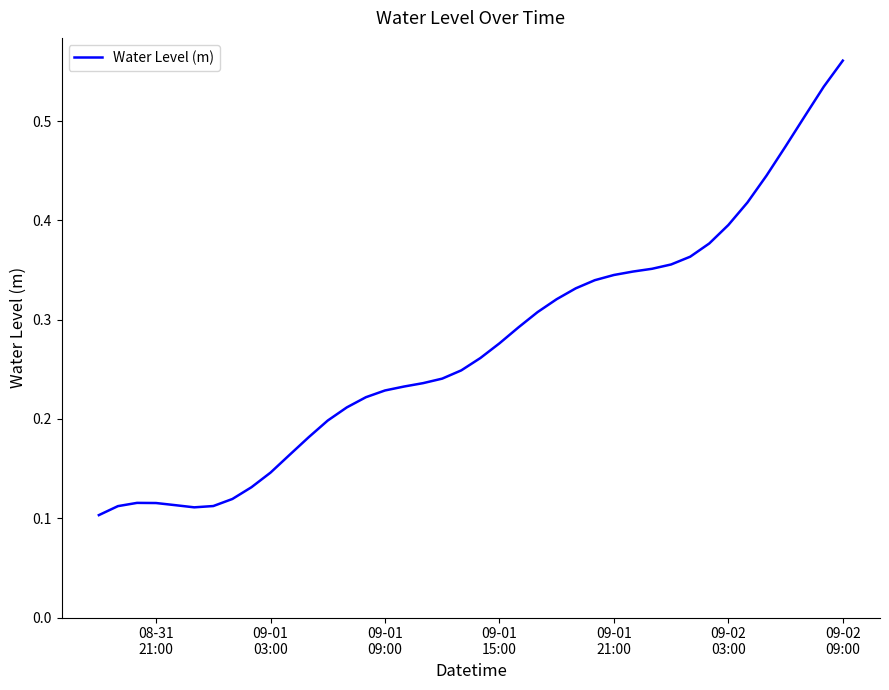

Does the chart have visible grid lines?

No